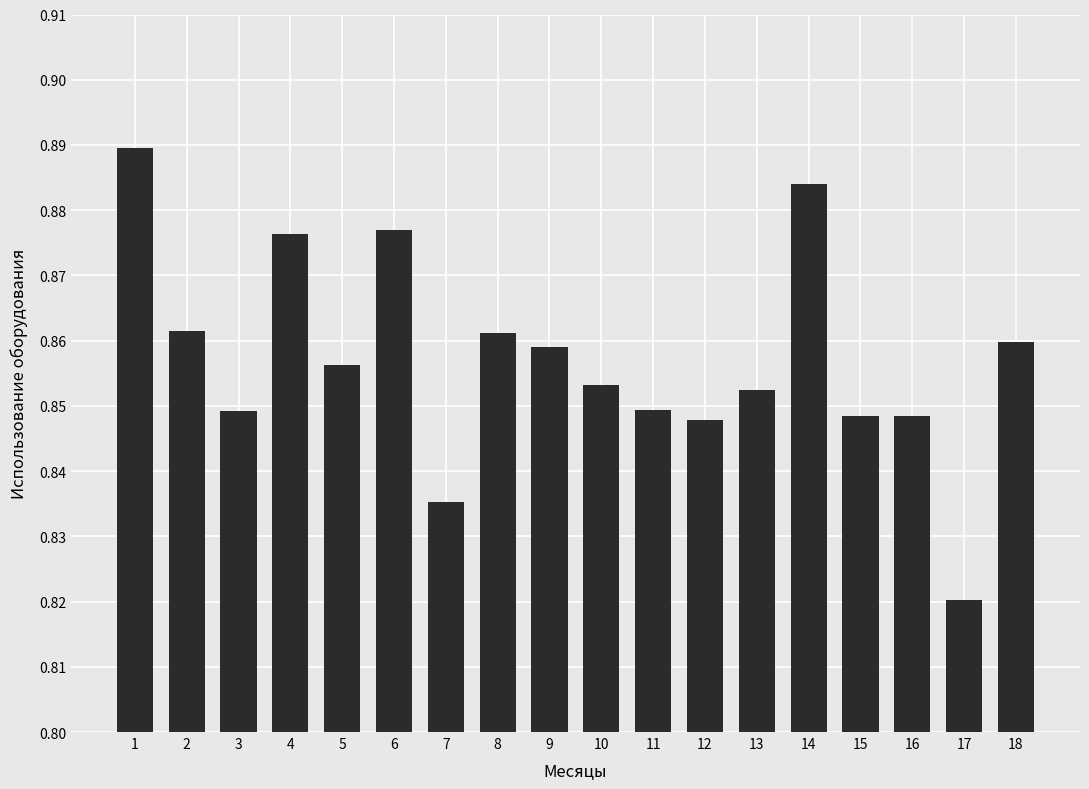

True or false: the data shows 1.3 at 3.

False